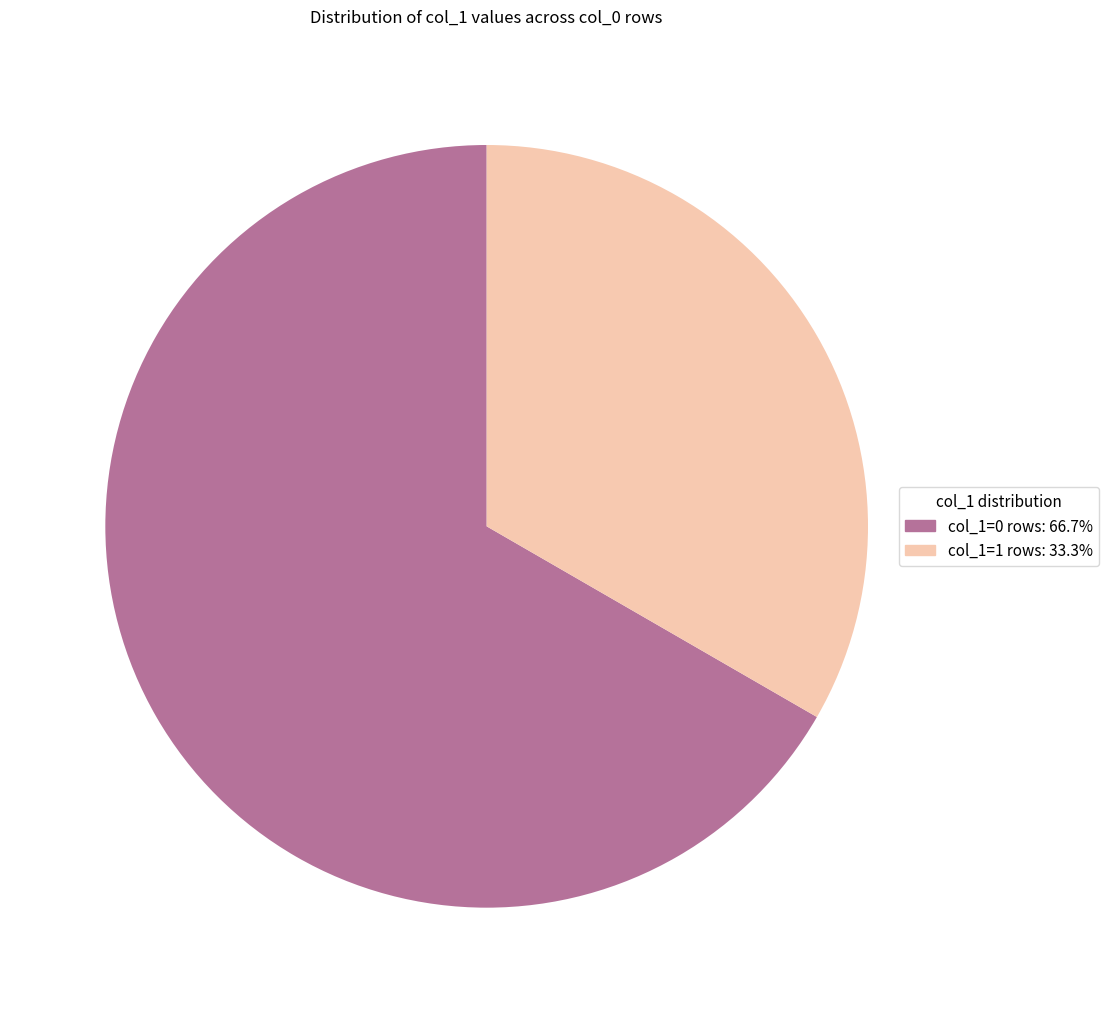

Is there a majority slice in this chart?

Yes